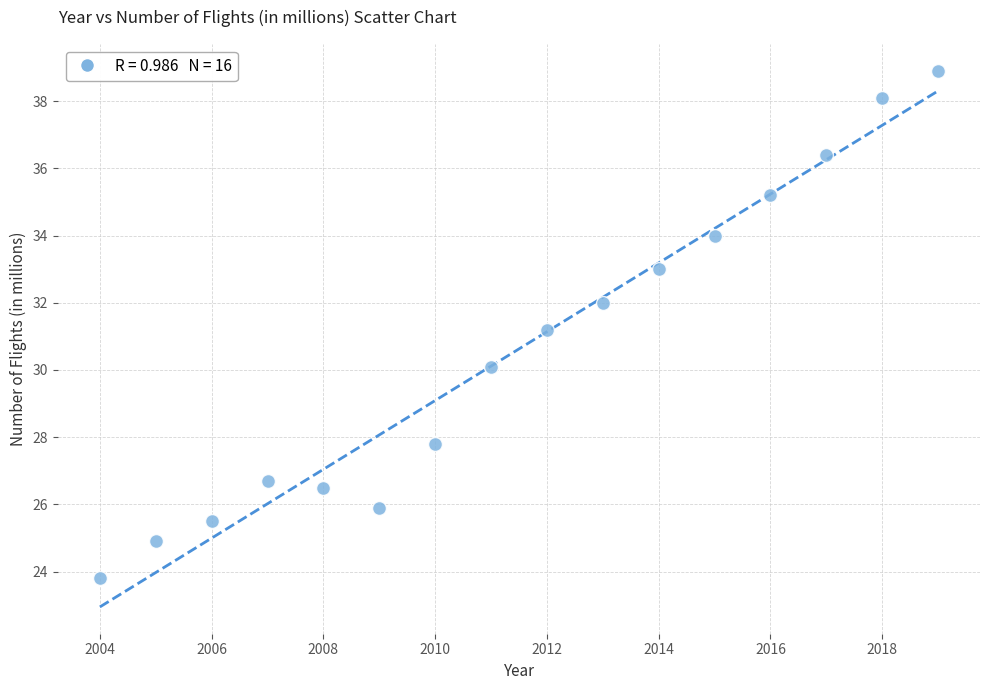

What Y value in the scatter plot is closest to 31?

31.2